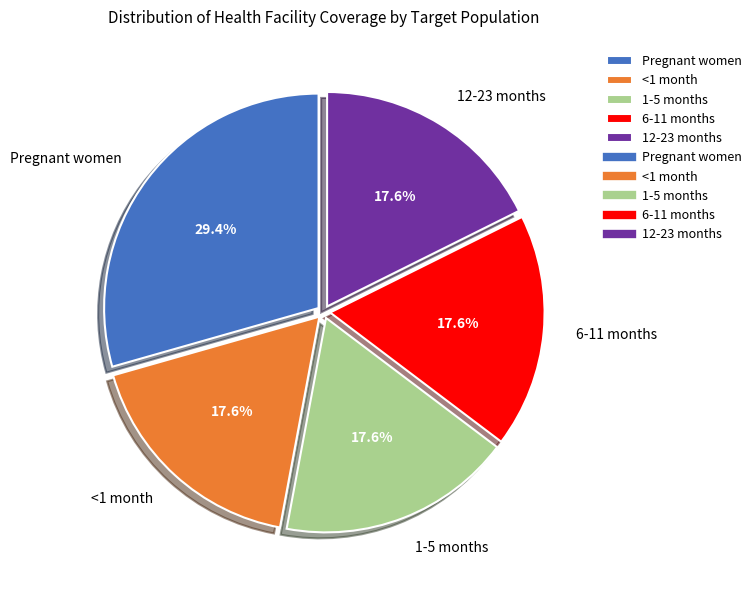

What is the largest slice in the pie chart?

Pregnant women